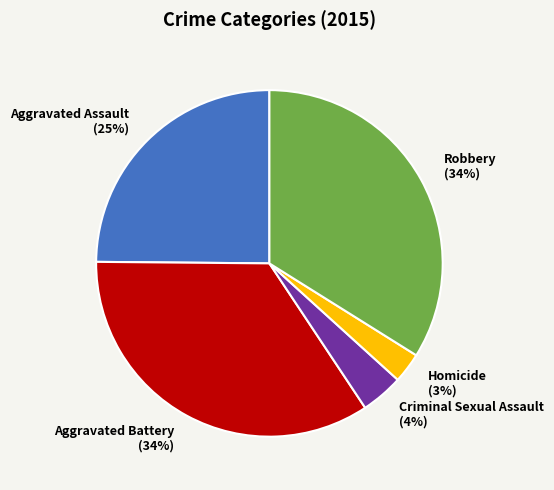

To the nearest percent, what is the combined percentage of Criminal Sexual Assault and Robbery?

38%